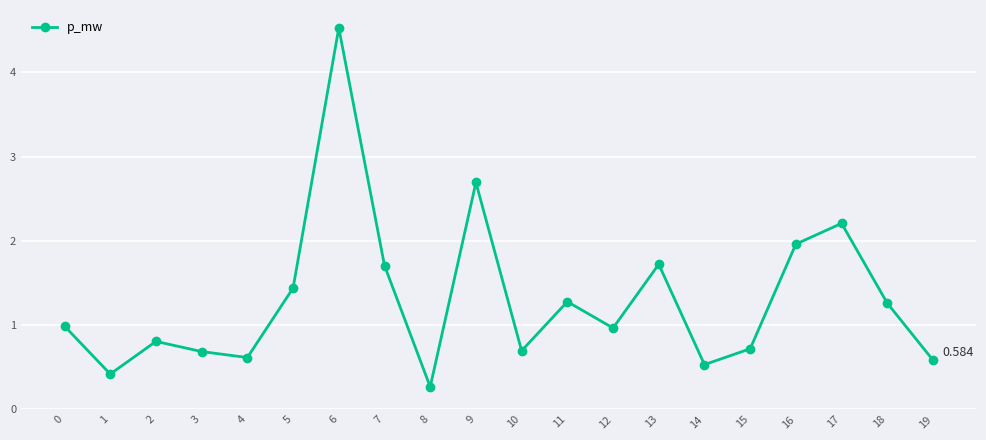

At which category does the chart reach its minimum across all series?

8